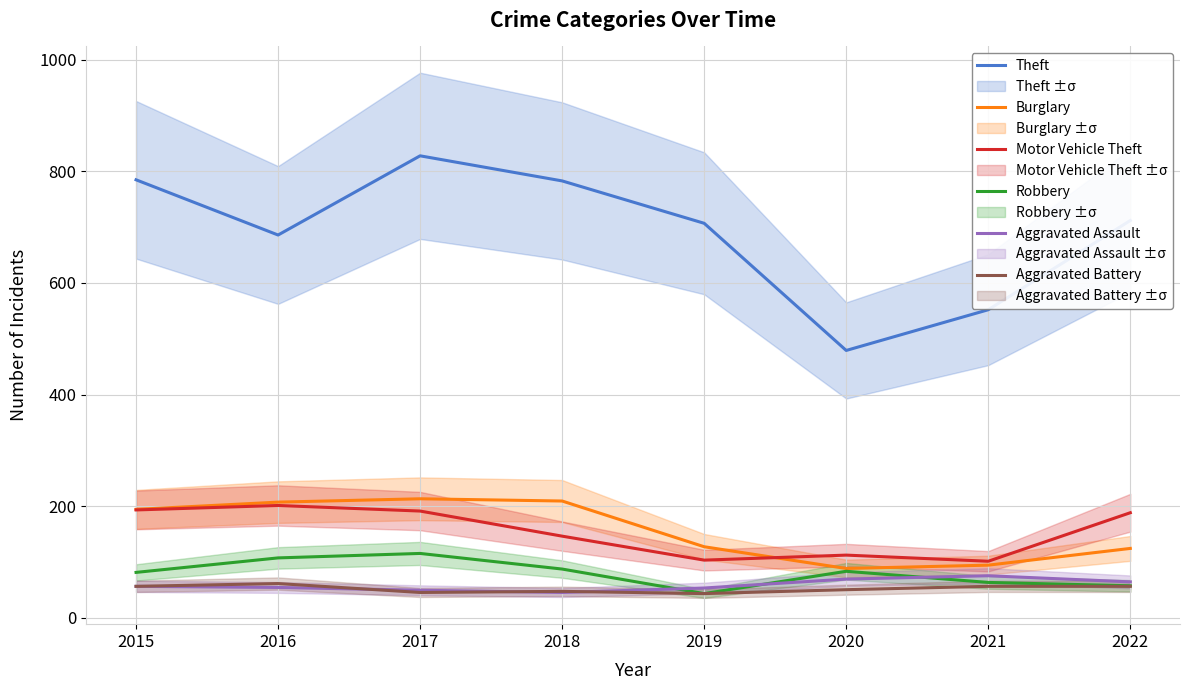

Reading left to right, what are all the values shown in this chart?

Theft: 2015=785	2016=686	2017=828	2018=783	2019=707	2020=479	2021=552	2022=712
Burglary: 2015=194	2016=207	2017=213	2018=209	2019=127	2020=88	2021=94	2022=124
Motor Vehicle Theft: 2015=193	2016=201	2017=191	2018=146	2019=103	2020=112	2021=101	2022=188
Robbery: 2015=81	2016=107	2017=115	2018=87	2019=43	2020=83	2021=63	2022=57
Aggravated Assault: 2015=56	2016=54	2017=49	2018=45	2019=53	2020=69	2021=75	2022=64
Aggravated Battery: 2015=56	2016=61	2017=45	2018=47	2019=43	2020=50	2021=56	2022=56